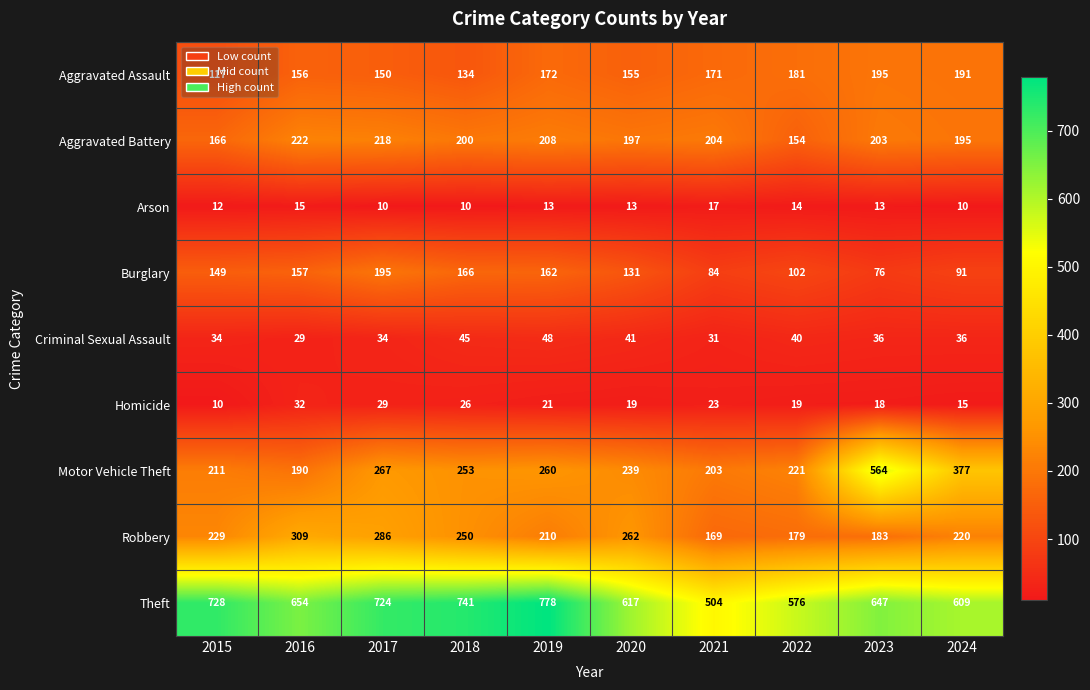

Which series changed the most between 2017 and 2022?

Theft